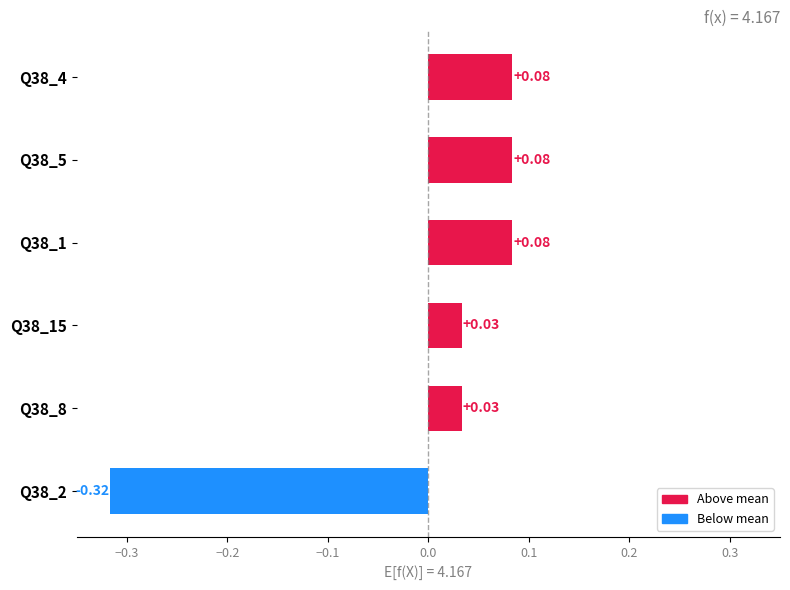

How many distinct data groups are displayed?

1